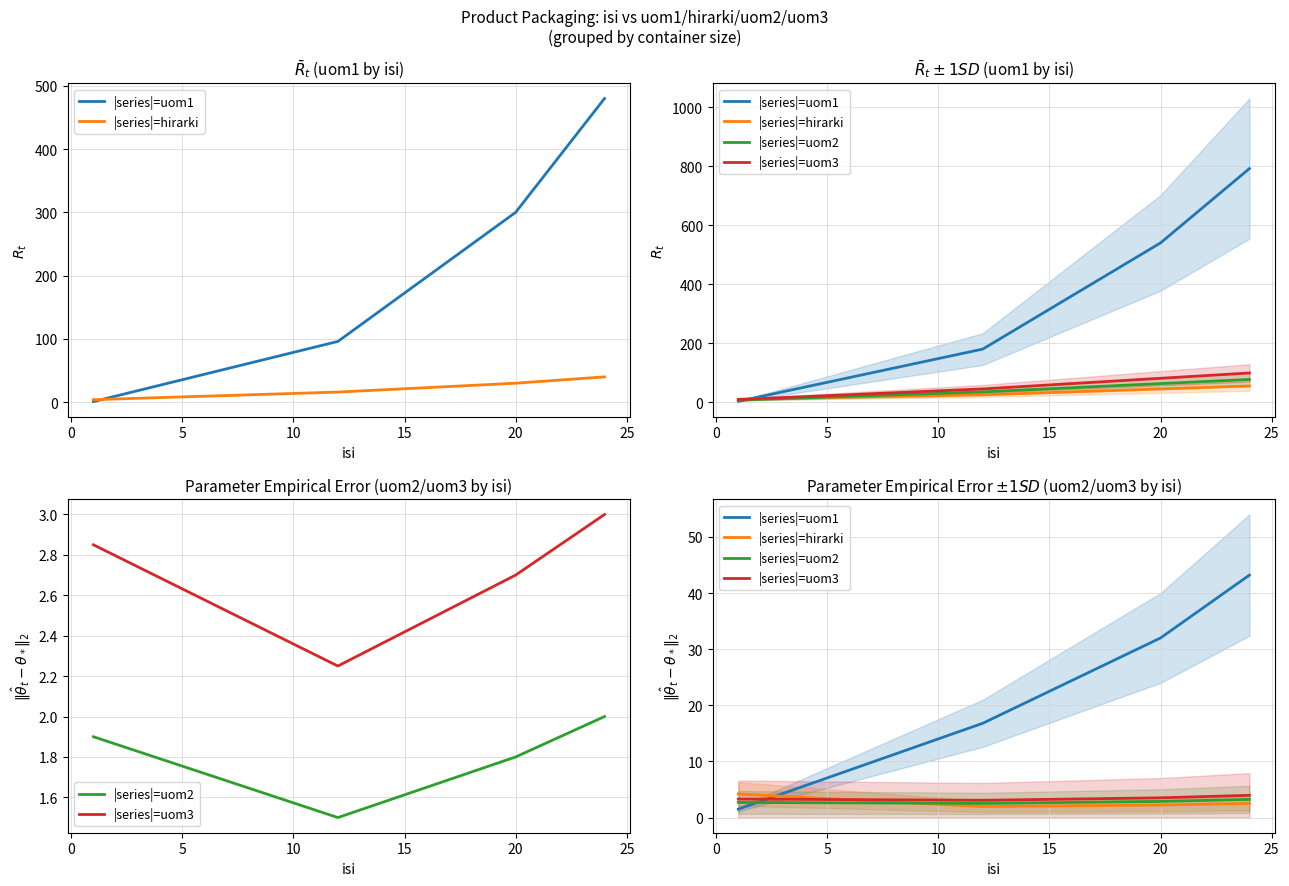

Which series changed the most between 5 and 10?

|series|=uom1